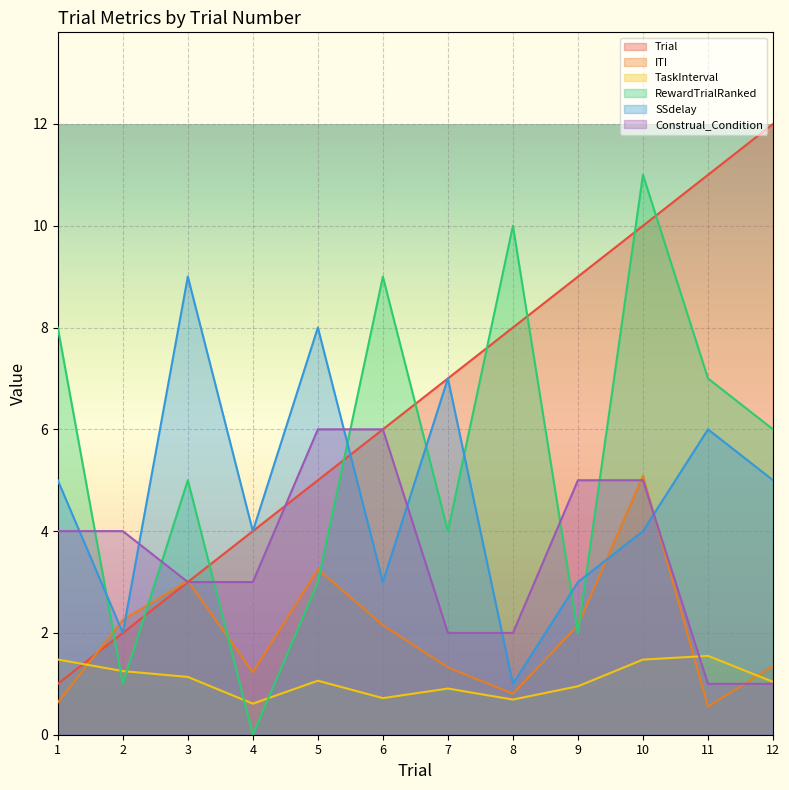

Reading left to right, list all the values displayed in this chart.

Trial: 1.0	2.0	3.0	4.0	5.0	6.0	7.0	8.0	9.0	10.0	11.0	12.0
ITI: 0.6	2.3	3.0	1.2	3.3	2.2	1.3	0.8	2.2	5.1	0.6	1.3
TaskInterval: 1.5	1.3	1.1	0.6	1.1	0.7	0.9	0.7	1.0	1.5	1.5	1.0
RewardTrialRanked: 8.0	1.0	5.0	0.0	3.0	9.0	4.0	10.0	2.0	11.0	7.0	6.0
SSdelay: 5.0	2.0	9.0	4.0	8.0	3.0	7.0	1.0	3.0	4.0	6.0	5.0
Construal_Condition: 4.0	4.0	3.0	3.0	6.0	6.0	2.0	2.0	5.0	5.0	1.0	1.0